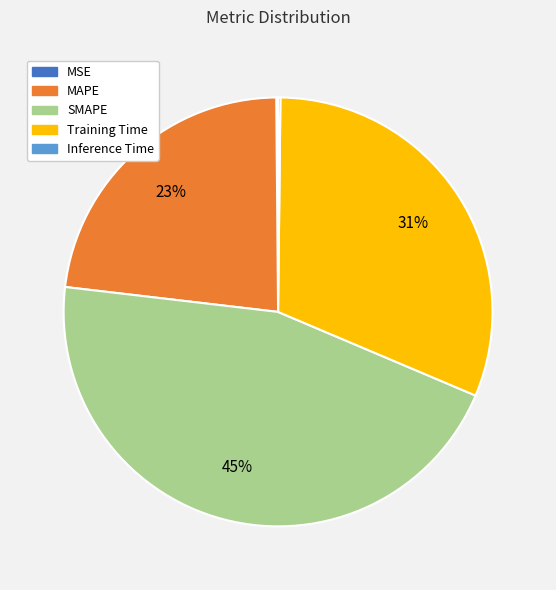

True or false: MAPE accounts for 32% of the total.

False